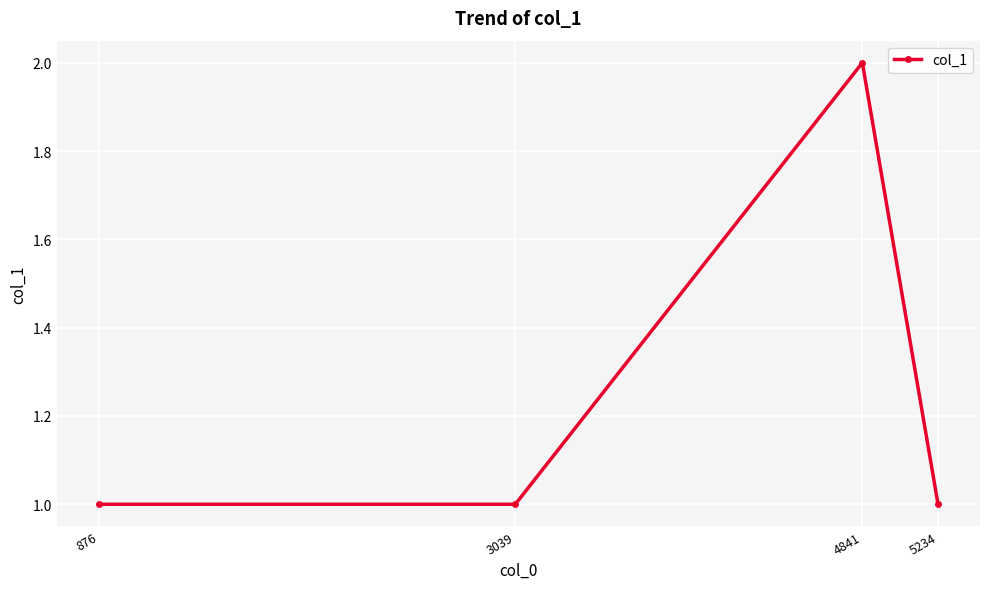

The chart shows a value of 1 at 3039. True or false?

True